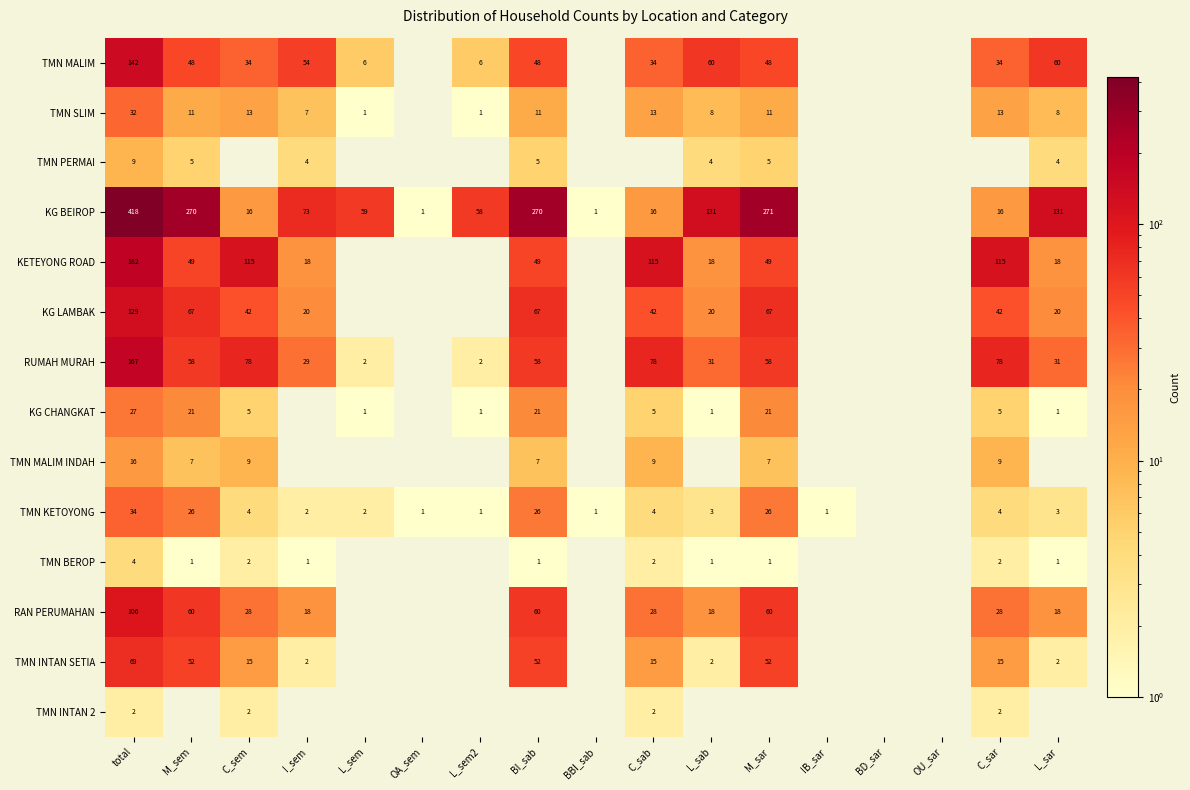

At which category is the sum across all series the highest?

total